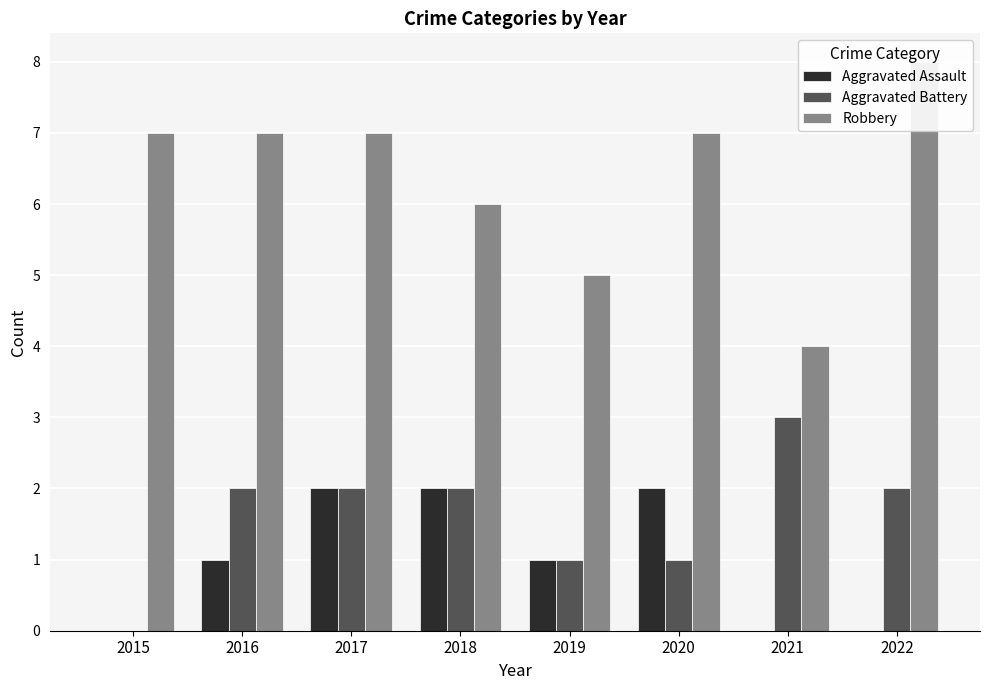

Reading right to left, transcribe all the data shown in this chart.

Aggravated Assault: 2022=0	2021=0	2020=2	2019=1	2018=2	2017=2	2016=1	2015=0
Aggravated Battery: 2022=2	2021=3	2020=1	2019=1	2018=2	2017=2	2016=2	2015=0
Robbery: 2022=8	2021=4	2020=7	2019=5	2018=6	2017=7	2016=7	2015=7